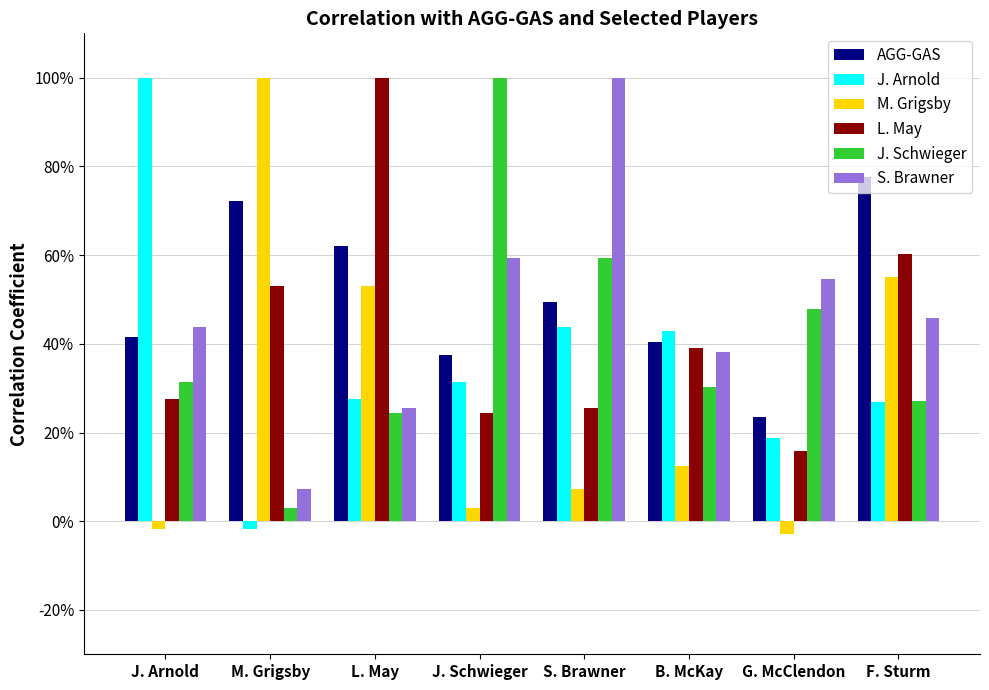

At which label does J. Schwieger reach its minimum?

M. Grigsby